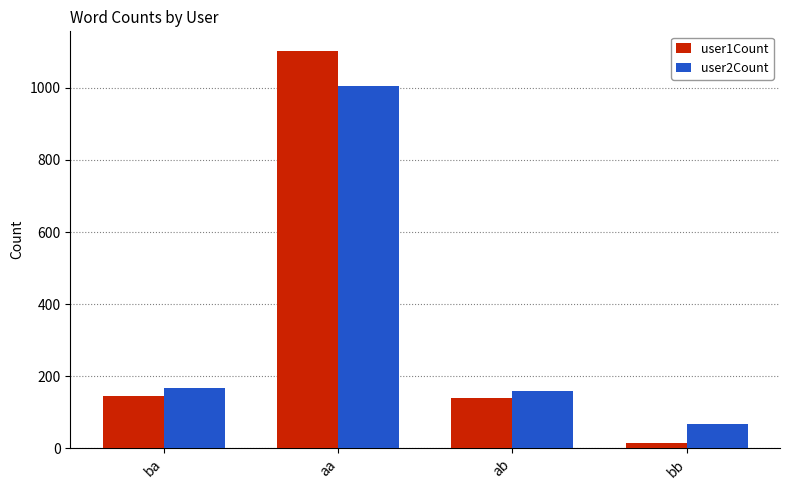

What position from the left is ab?

3